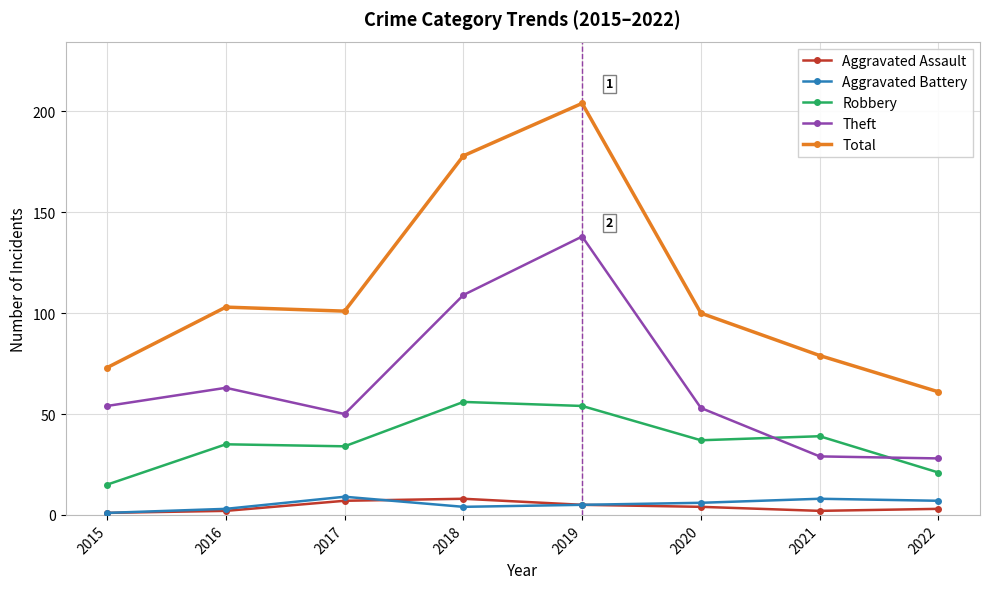

Between 2015 and 2020, which series saw the biggest shift?

Total